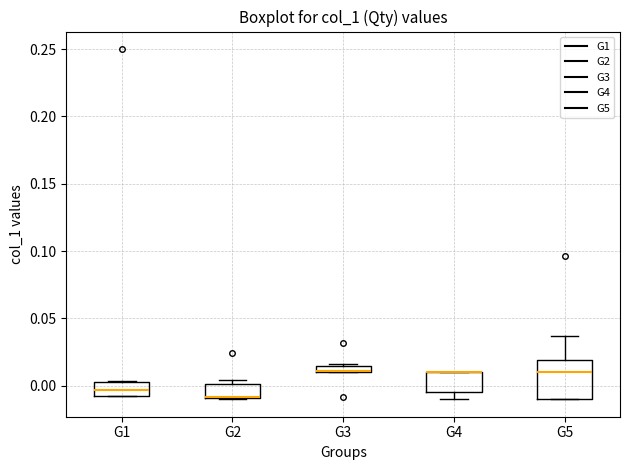

Comparing the boxes themselves (not the whiskers), which one is the tallest?

G5